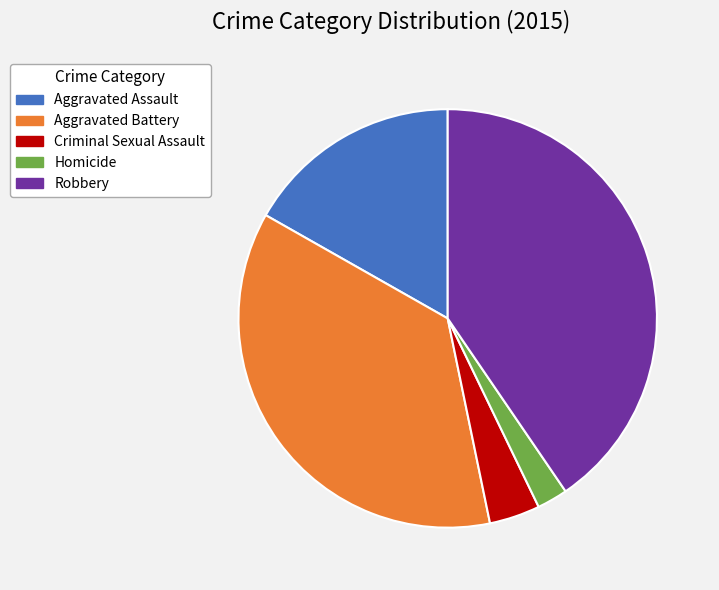

True or false: Robbery accounts for 50% of the total.

False